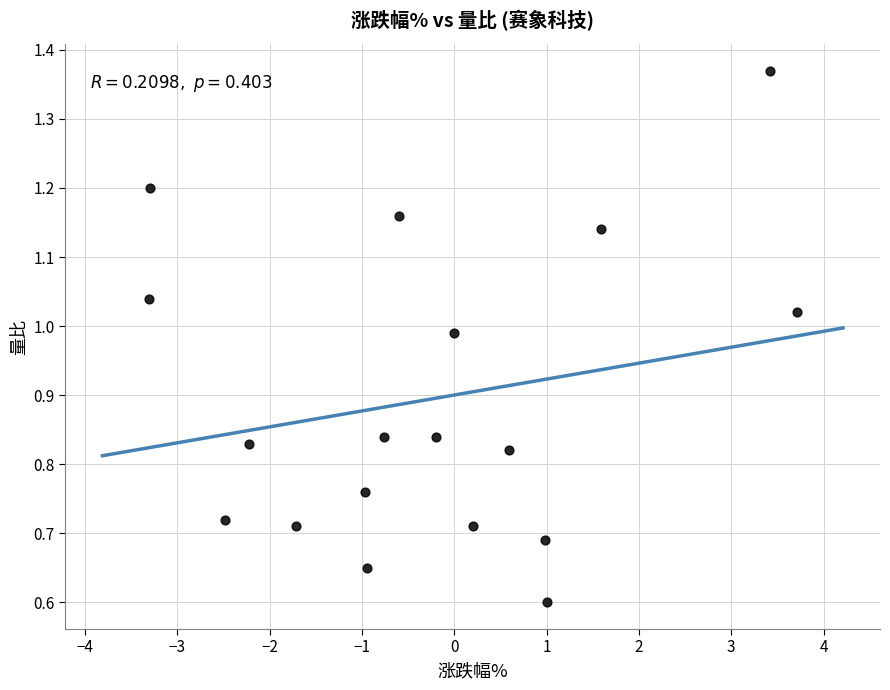

What Y value in the scatter plot is closest to 0?

0.6